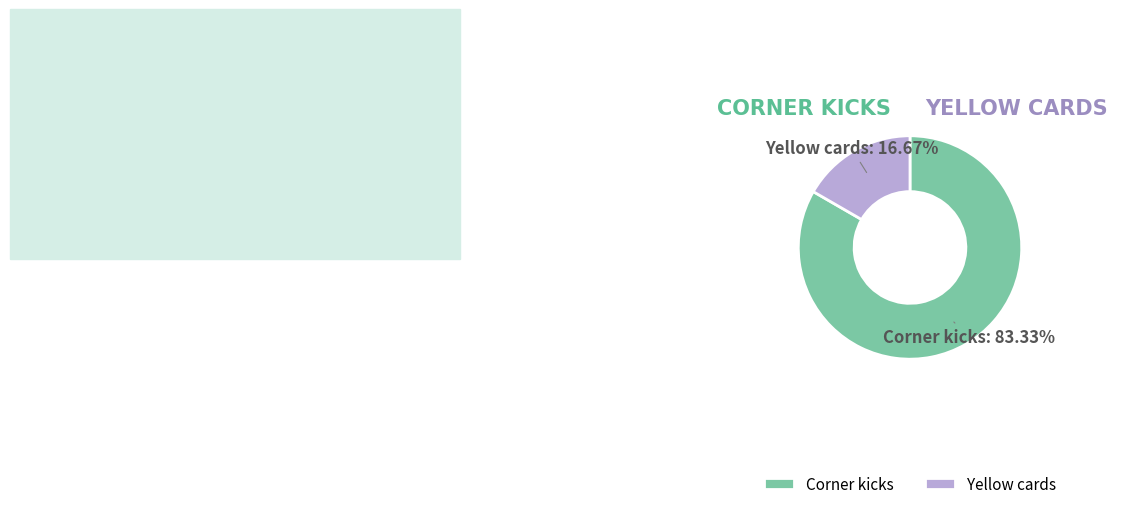

How many segments does this pie chart have?

2